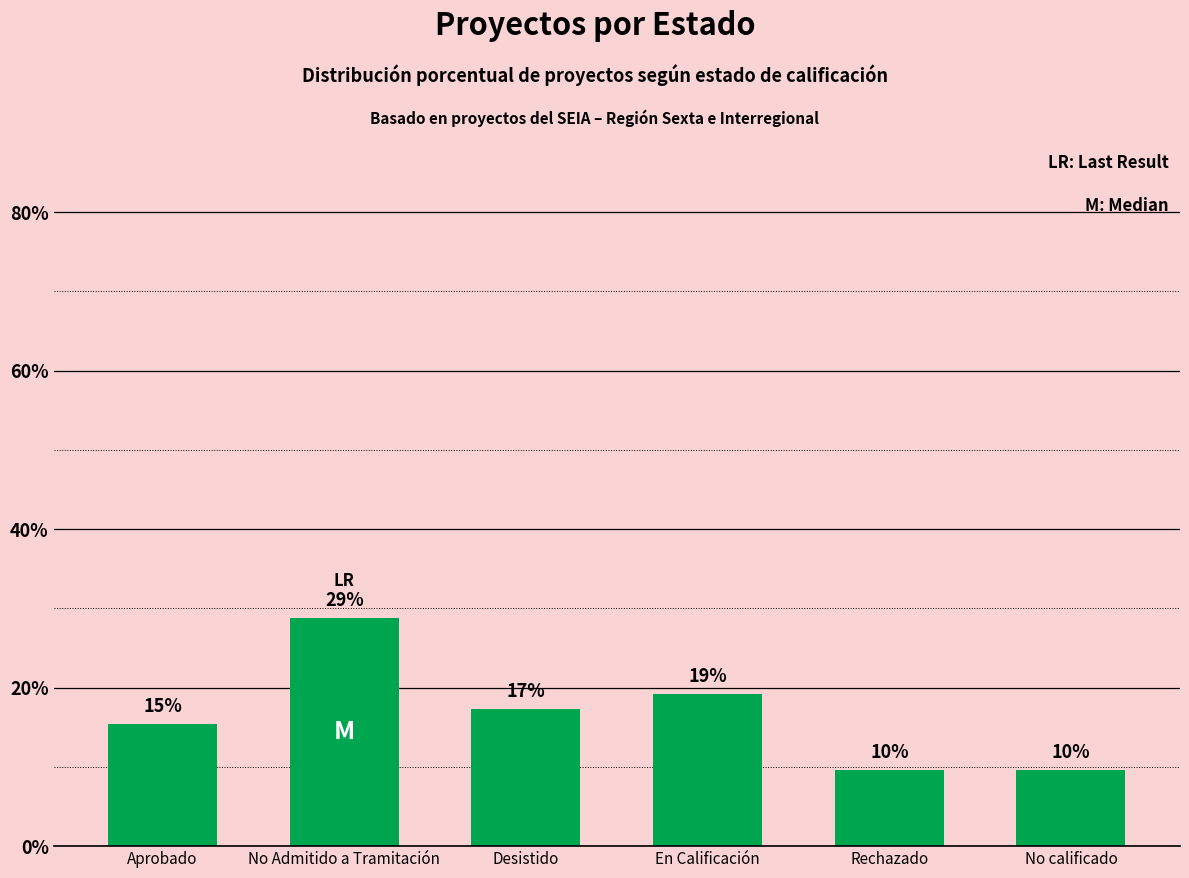

Are the bars horizontal?

No